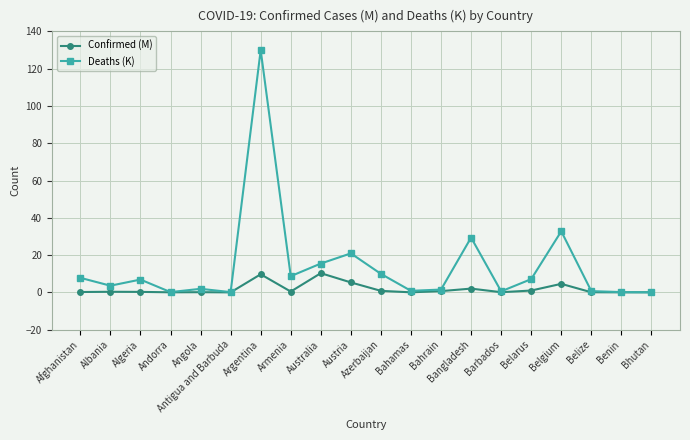

Is the value of Confirmed (M) at Armenia greater than the value of Deaths (K) at Australia?

No